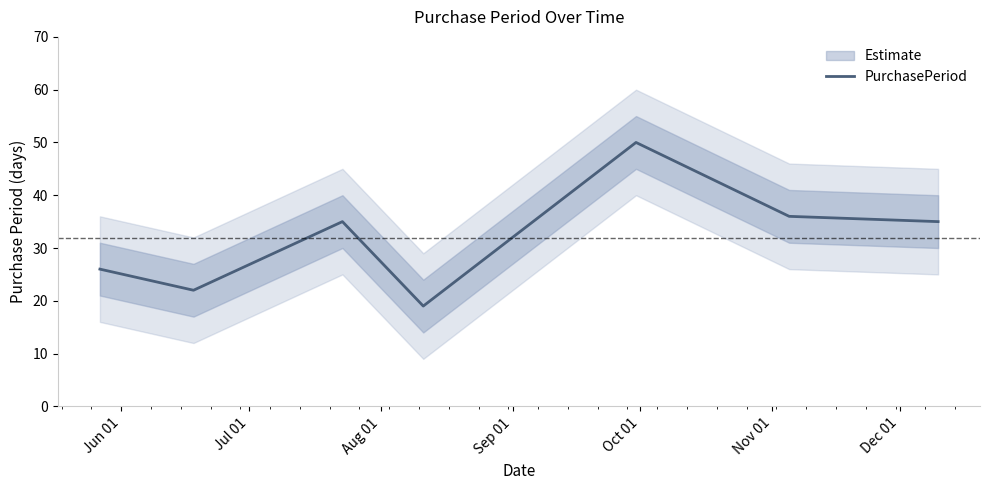

What is the lowest value of the PurchasePeriod series?

19